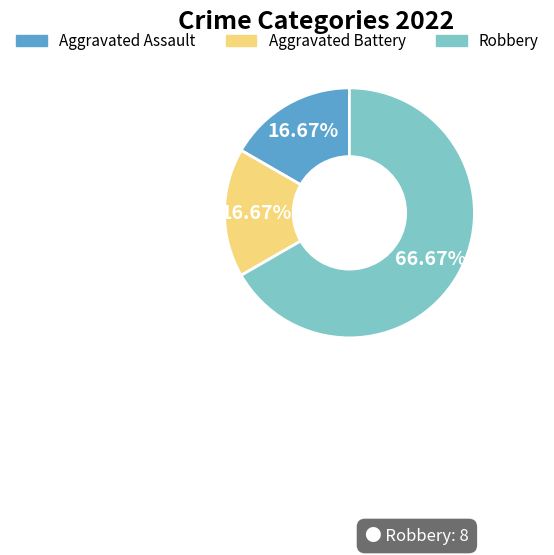

What percentage is the Robbery slice, to the nearest percent?

67%